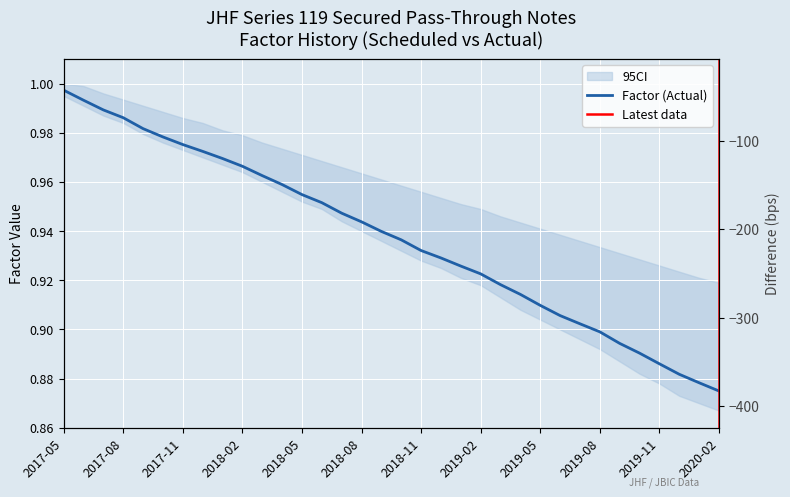

What is the average value?

0.9